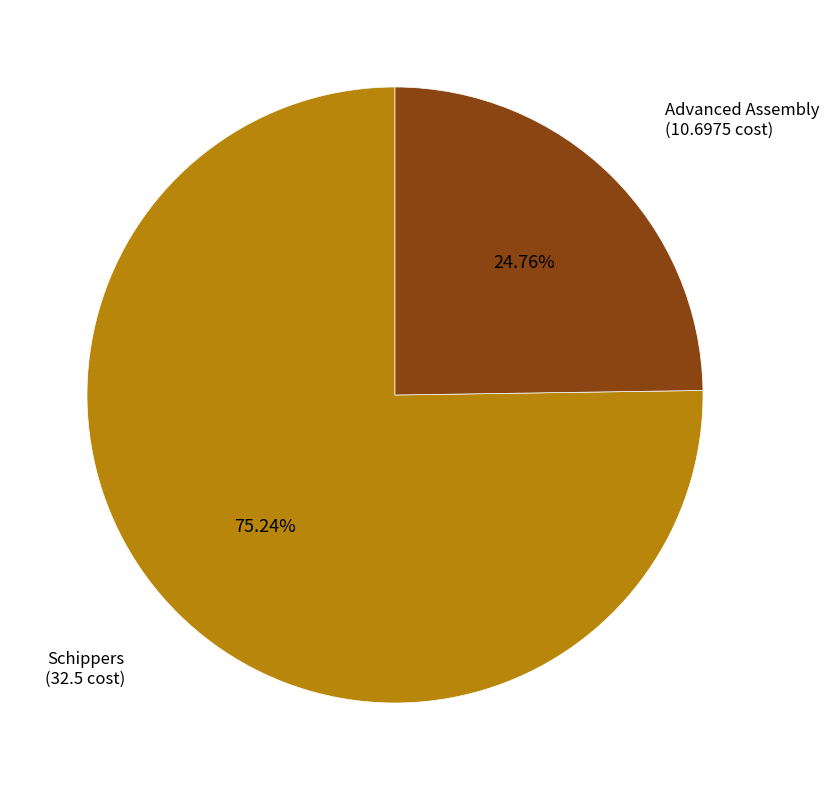

Is there any slice that represents more than half of the pie?

Yes